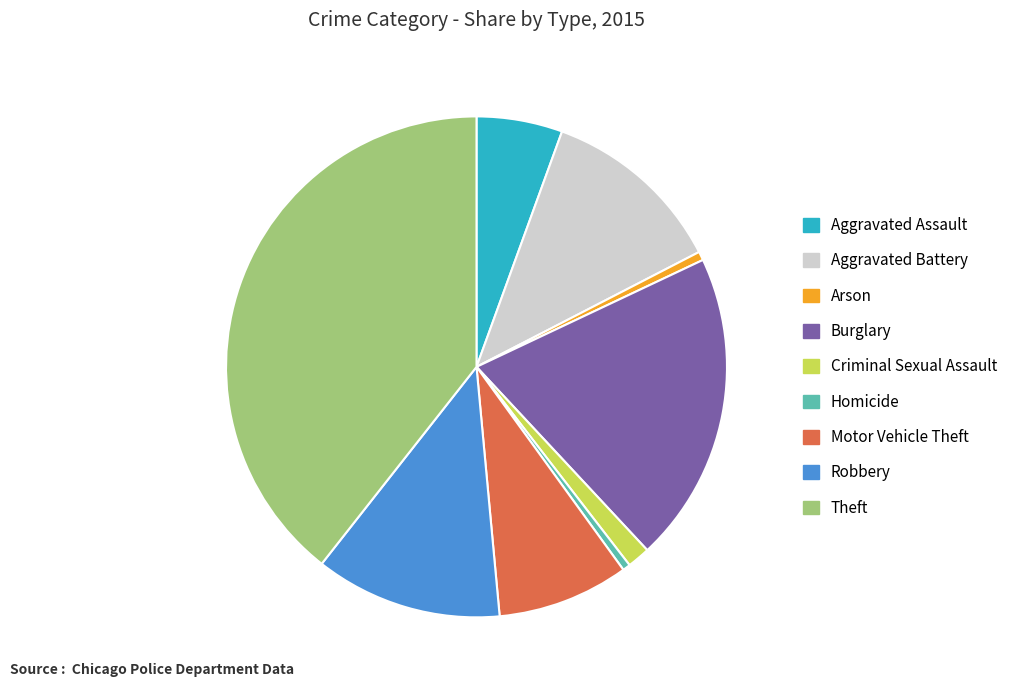

Which slice is the largest?

Theft